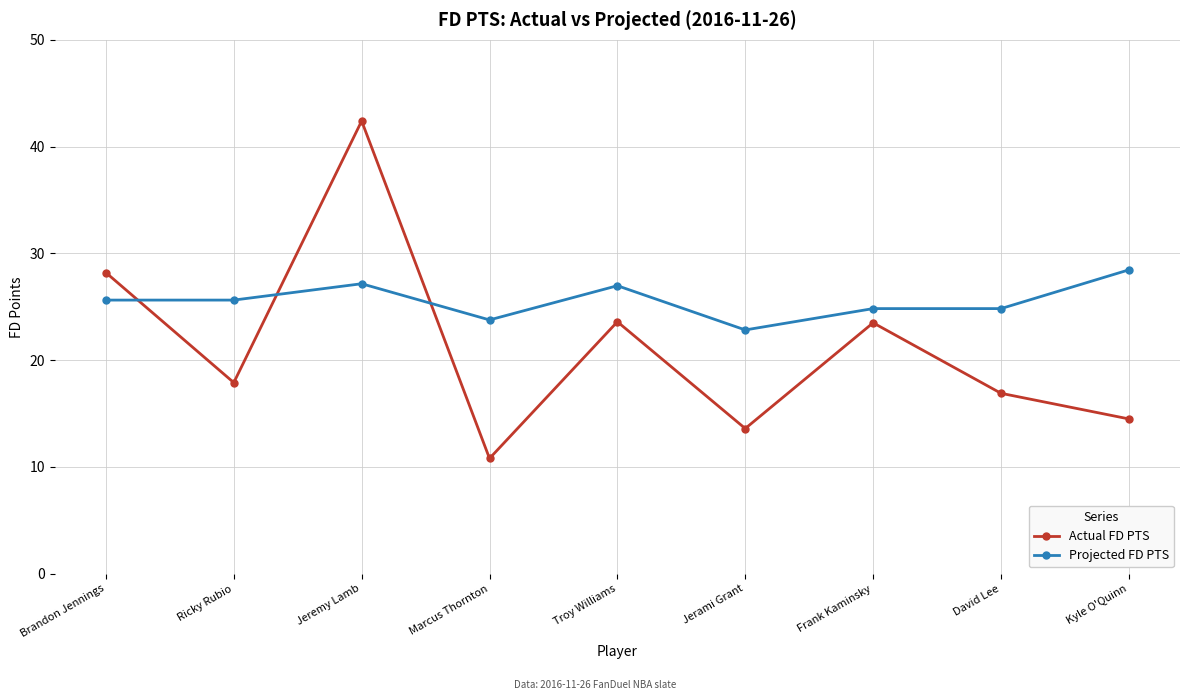

What is the difference between the maximum and minimum values in the Actual FD PTS series?

31.6